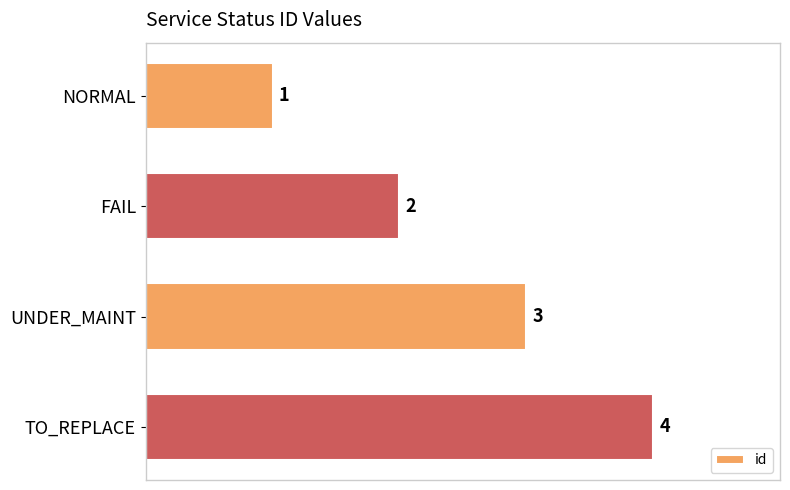

Between NORMAL and FAIL, which is larger?

FAIL